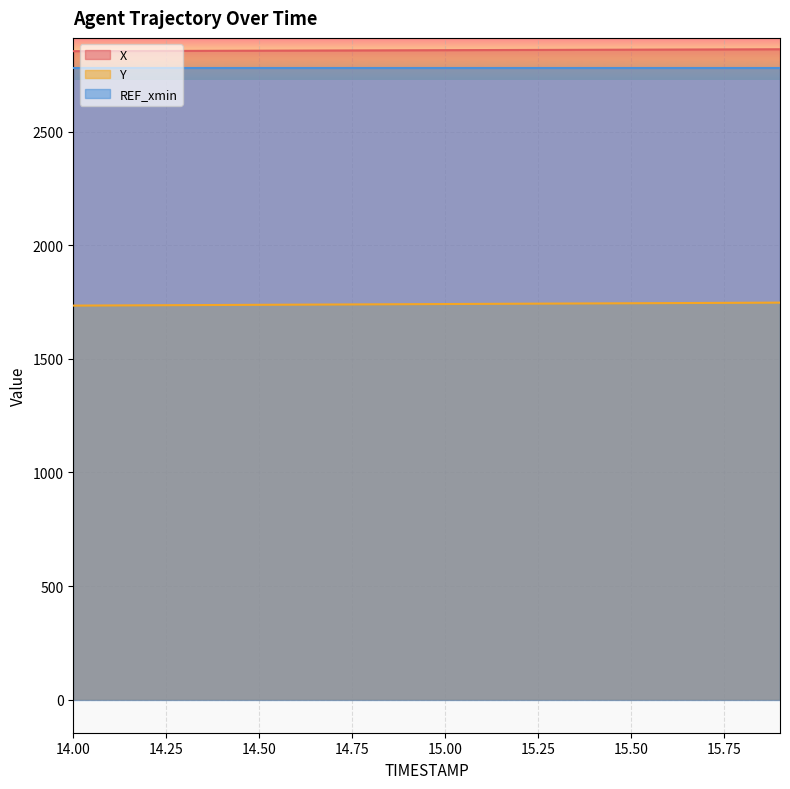

At which label does Y first exceed 1741?

15.00